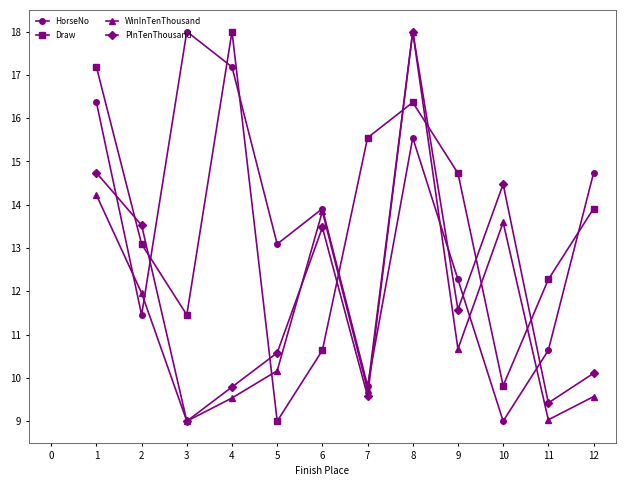

True or false: HorseNo has a value of 16.0 at 10.

False